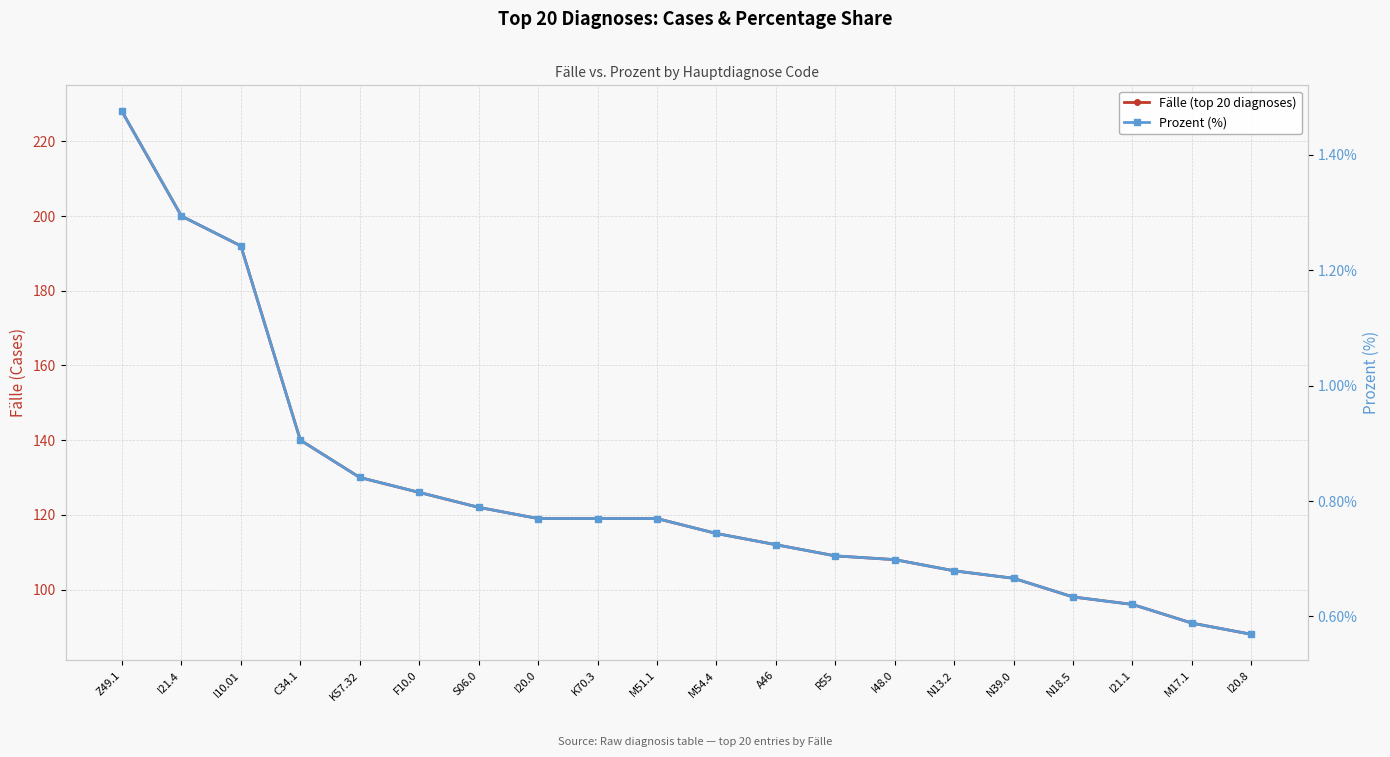

True or false: Prozent (%) and Fälle (top 20 diagnoses) intersect in this chart.

False